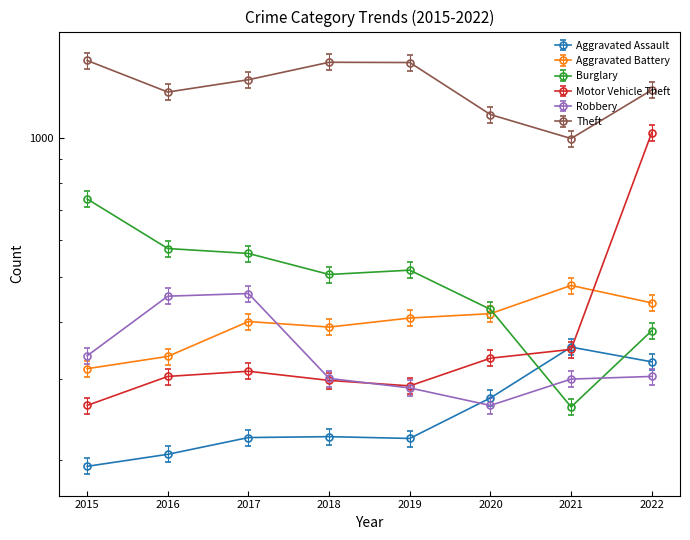

The Aggravated Assault series shows 194.0 at 2015. True or false?

True